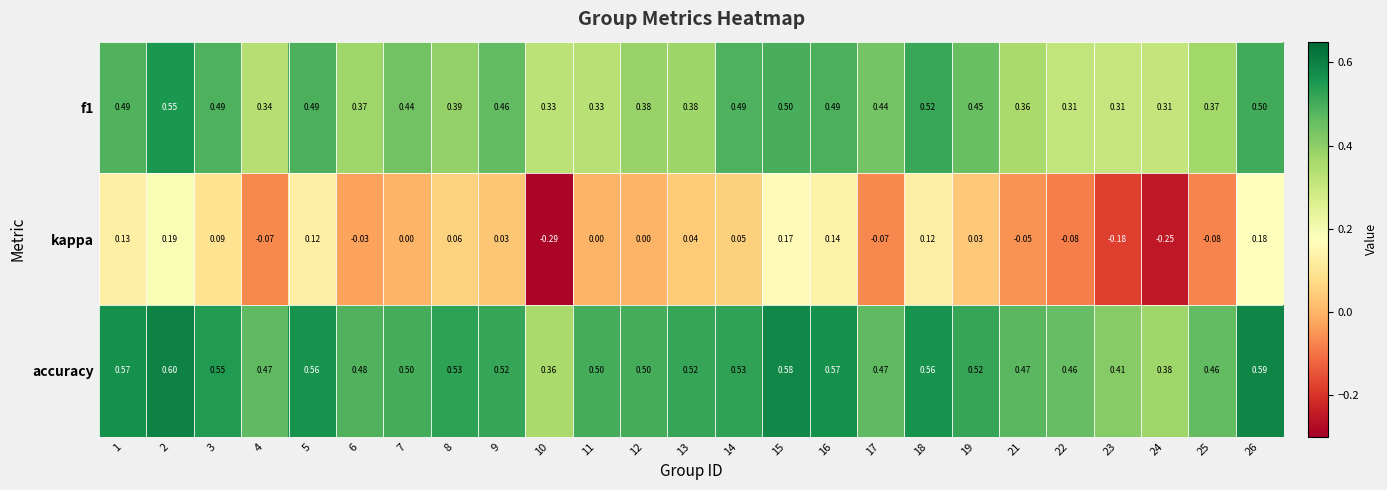

Which series has the largest total across all categories?

accuracy